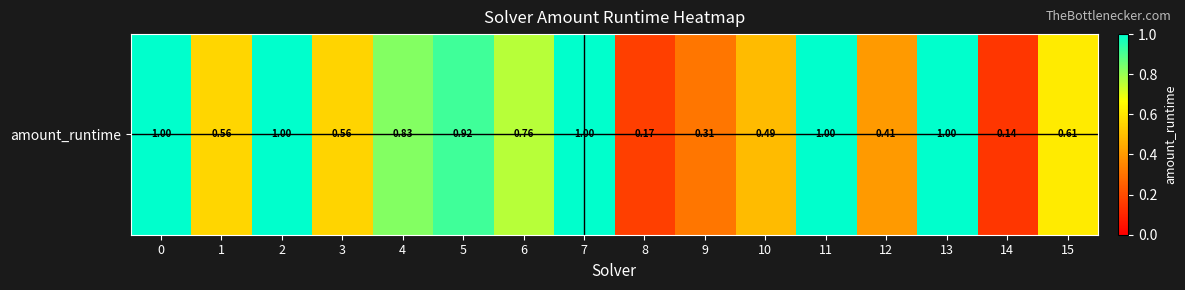

What is the approximate value at 14?

0.1